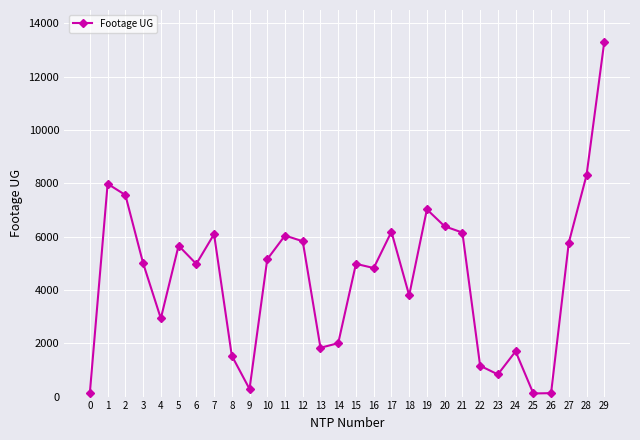

What is the value of the 26th point from the left?

117